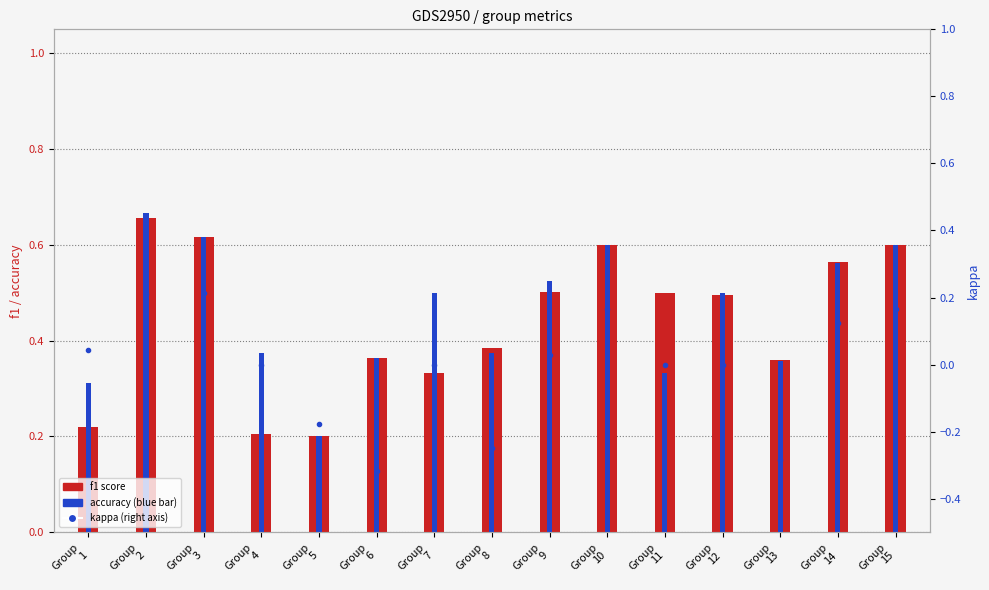

How many values in kappa are above zero?

7